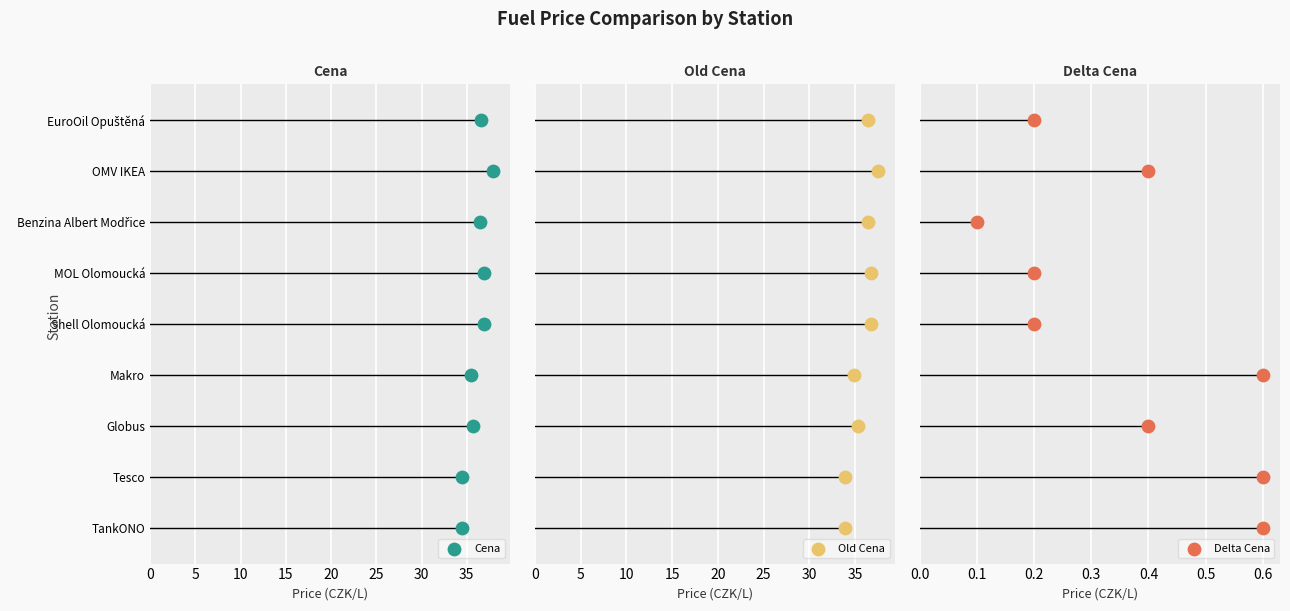

Which series has the largest total across all categories?

Cena